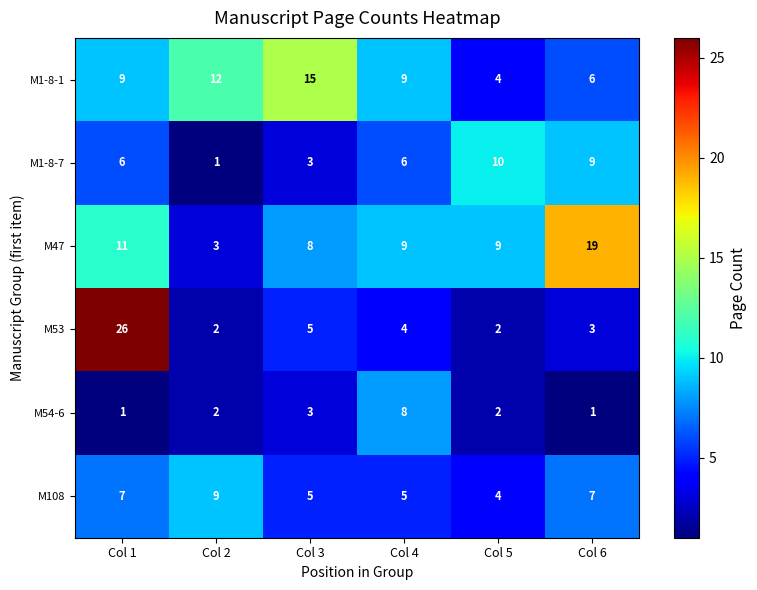

How many data points does each series have?

6